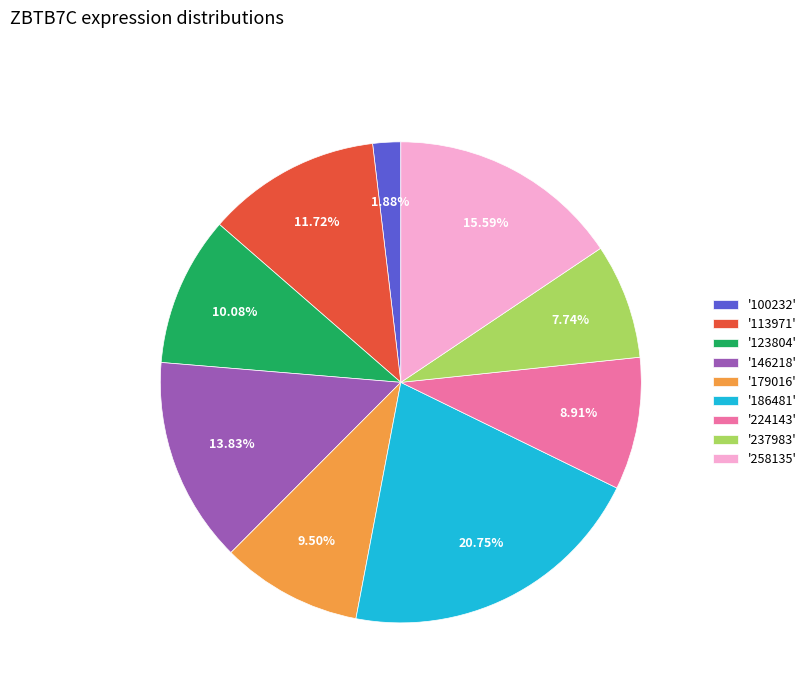

Which slice is the smallest?

'100232'